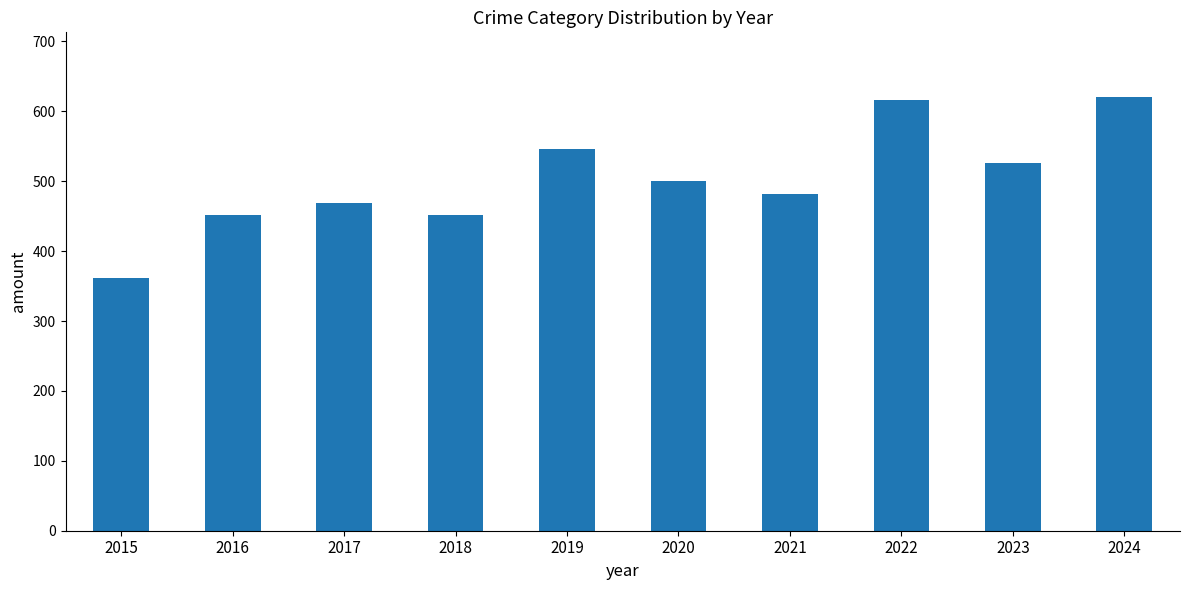

What is the value of the 4th bar from the left?

452